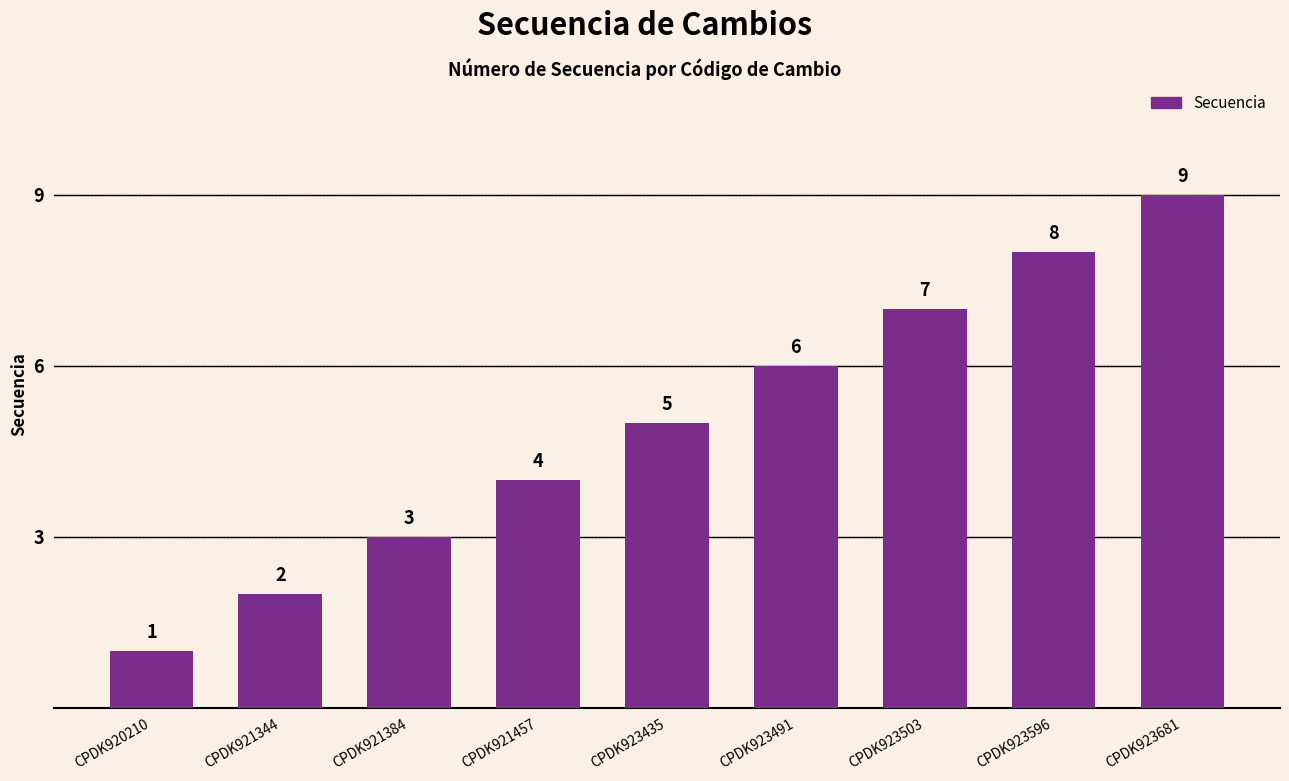

List the labels in order of value, largest first.

CPDK923681, CPDK923596, CPDK923503, CPDK923491, CPDK923435, CPDK921457, CPDK921384, CPDK921344, CPDK920210